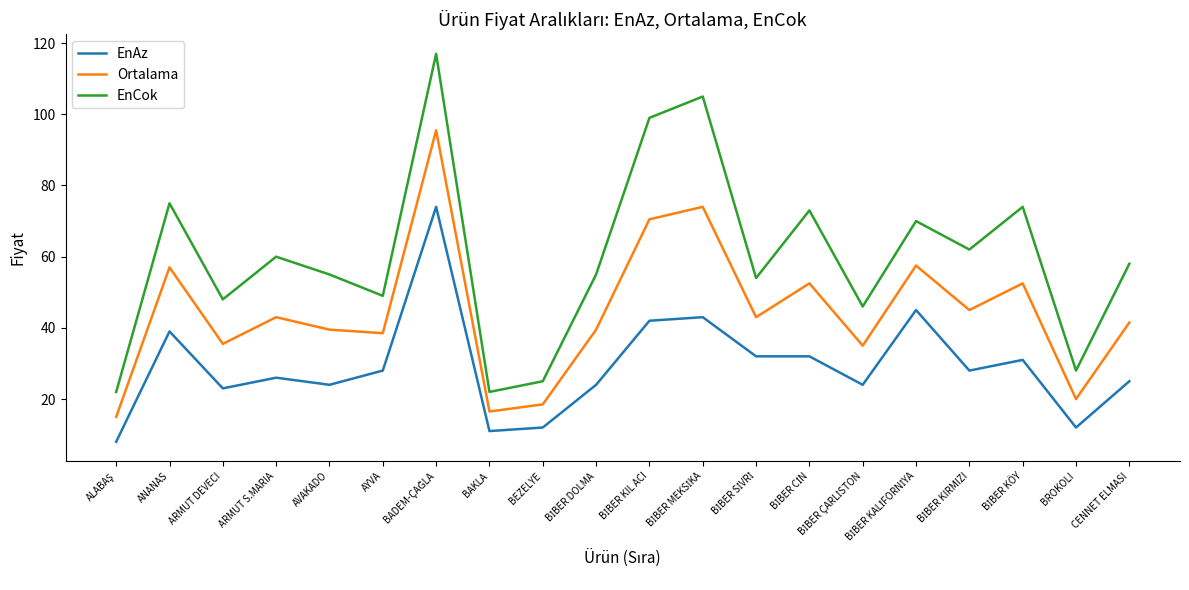

True or false: EnCok and Ortalama cross at least once.

False